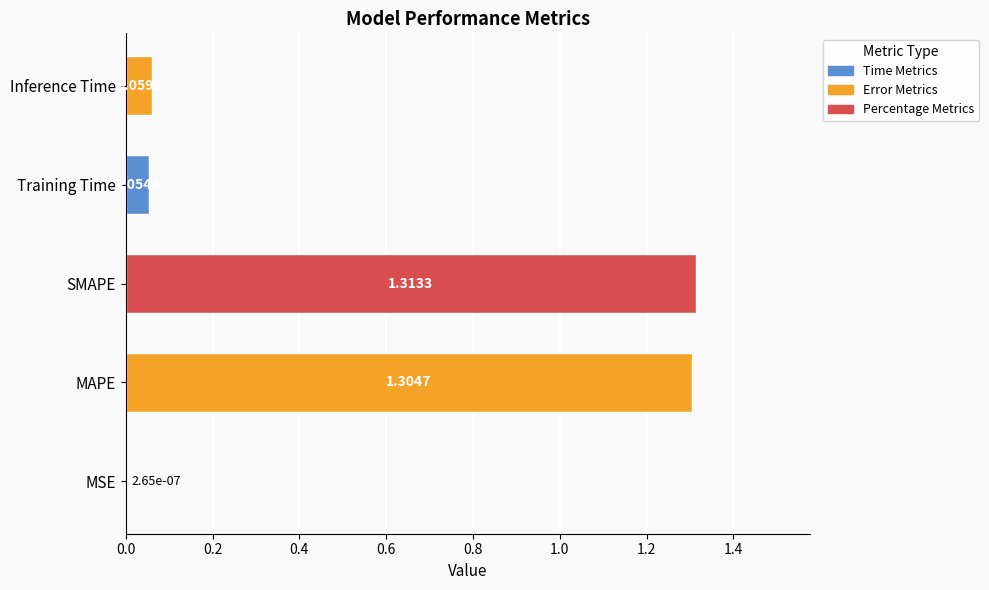

Between SMAPE and Inference Time, which is larger?

SMAPE